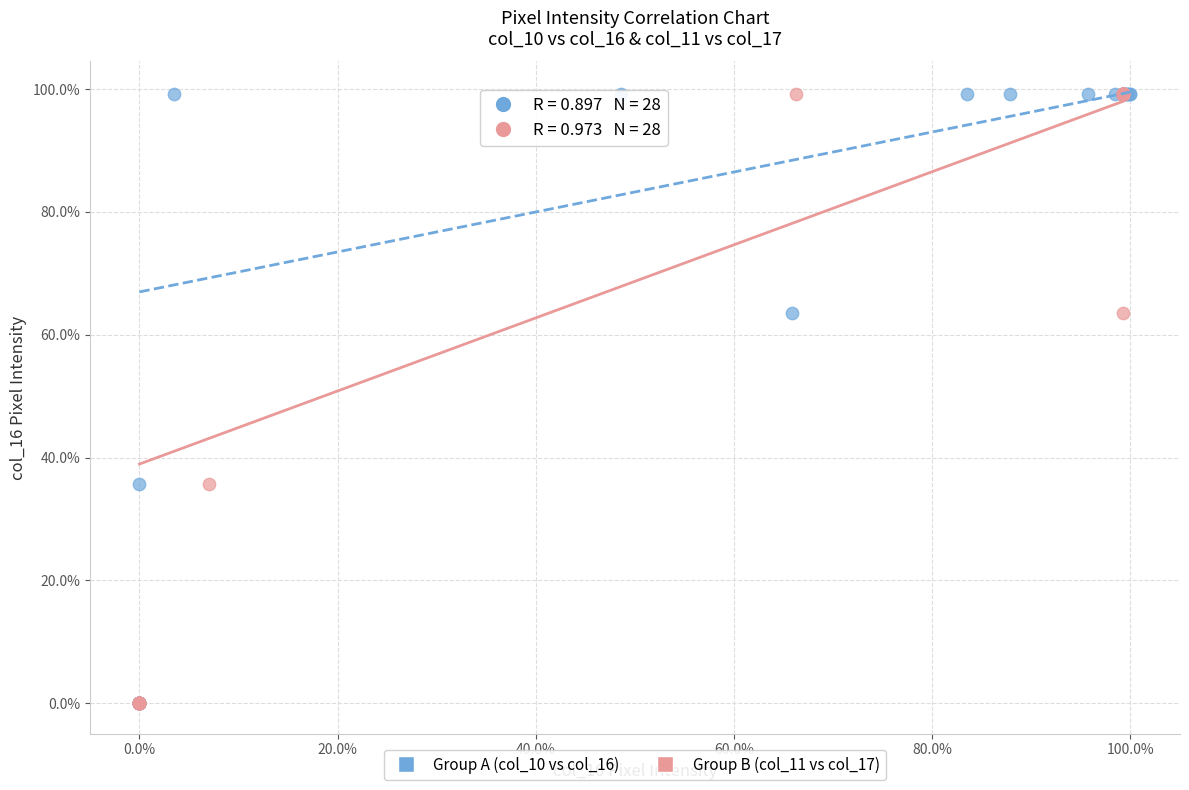

What are all the series names shown in the legend?

Group A (col_10 vs col_16), Group B (col_11 vs col_17)